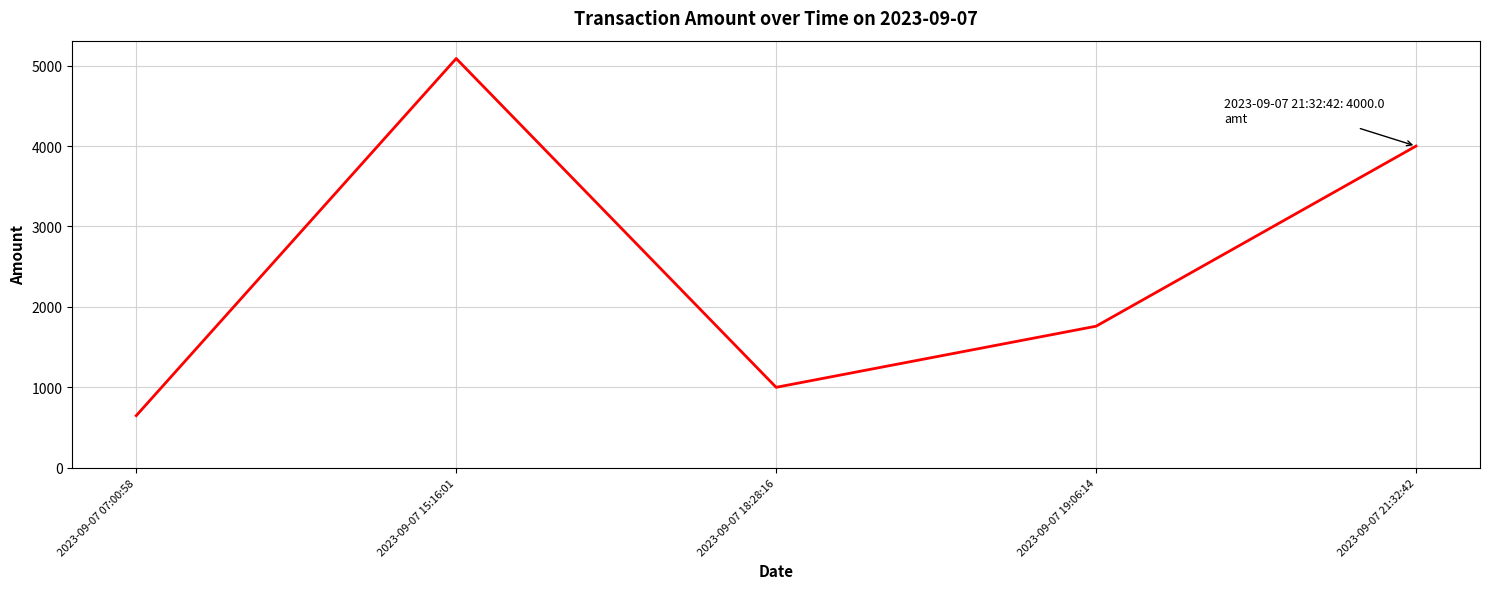

What is the maximum value shown in the chart?

5089